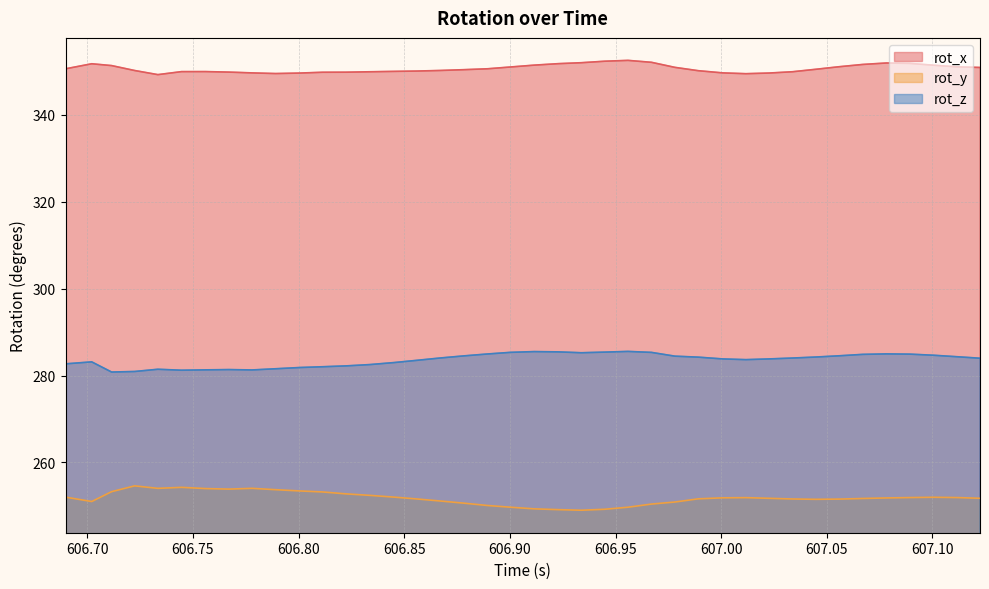

How many distinct data groups are displayed?

3